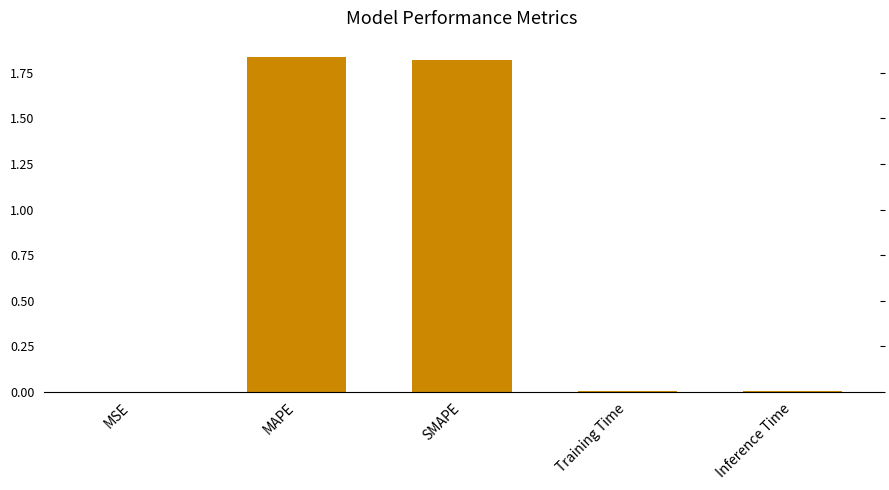

What is the sum of all values?

3.7